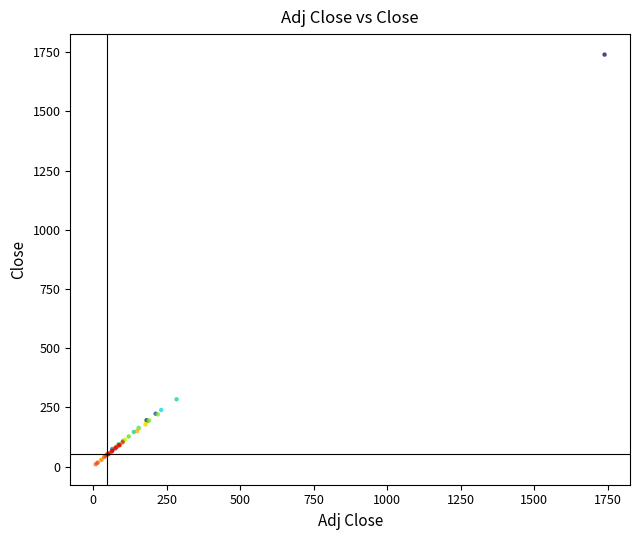

What Y value in the scatter plot is closest to 874?

283.8